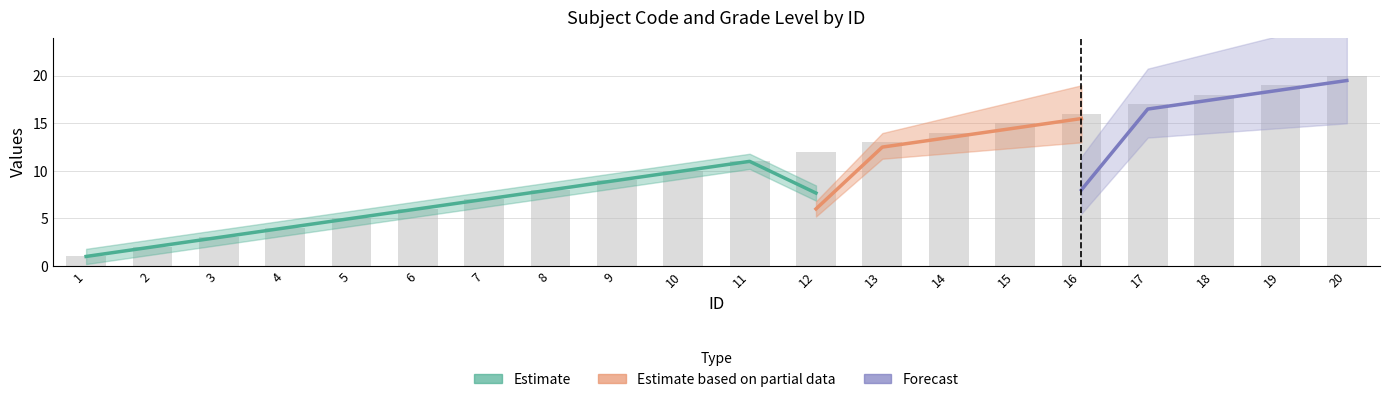

How many values exceed 11?

9